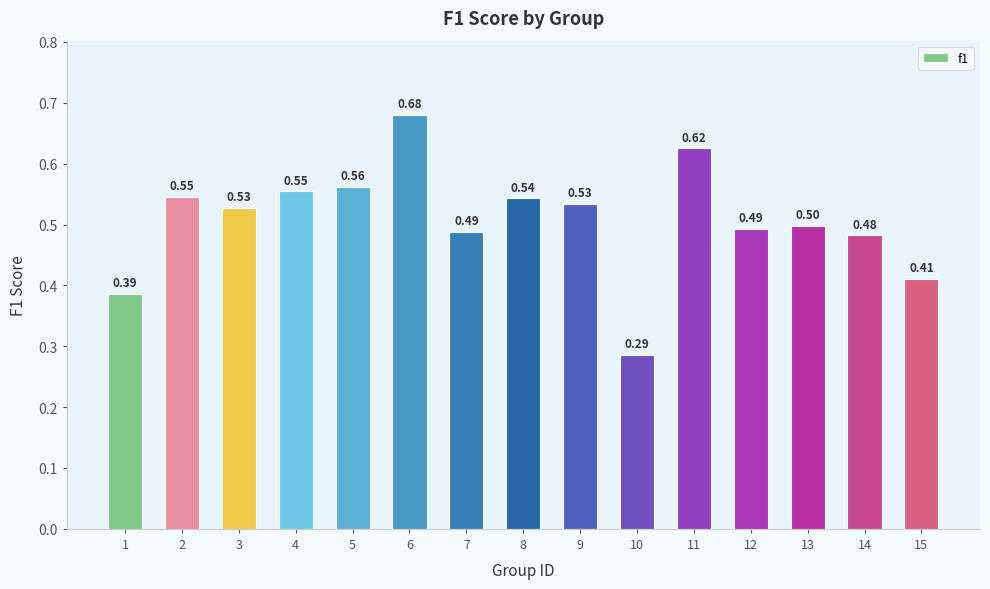

Which has a higher value, 5 or 14?

5